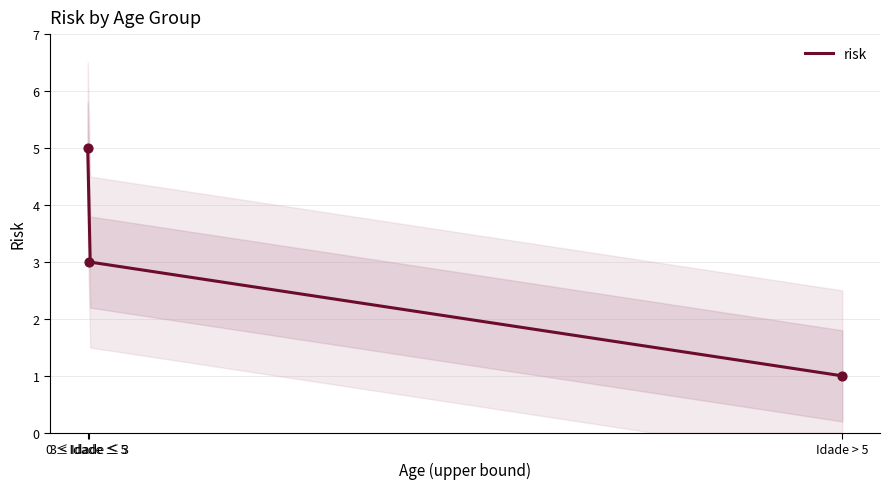

Which has a higher value, 3 < Idade ≤ 5 or Idade > 5?

3 < Idade ≤ 5